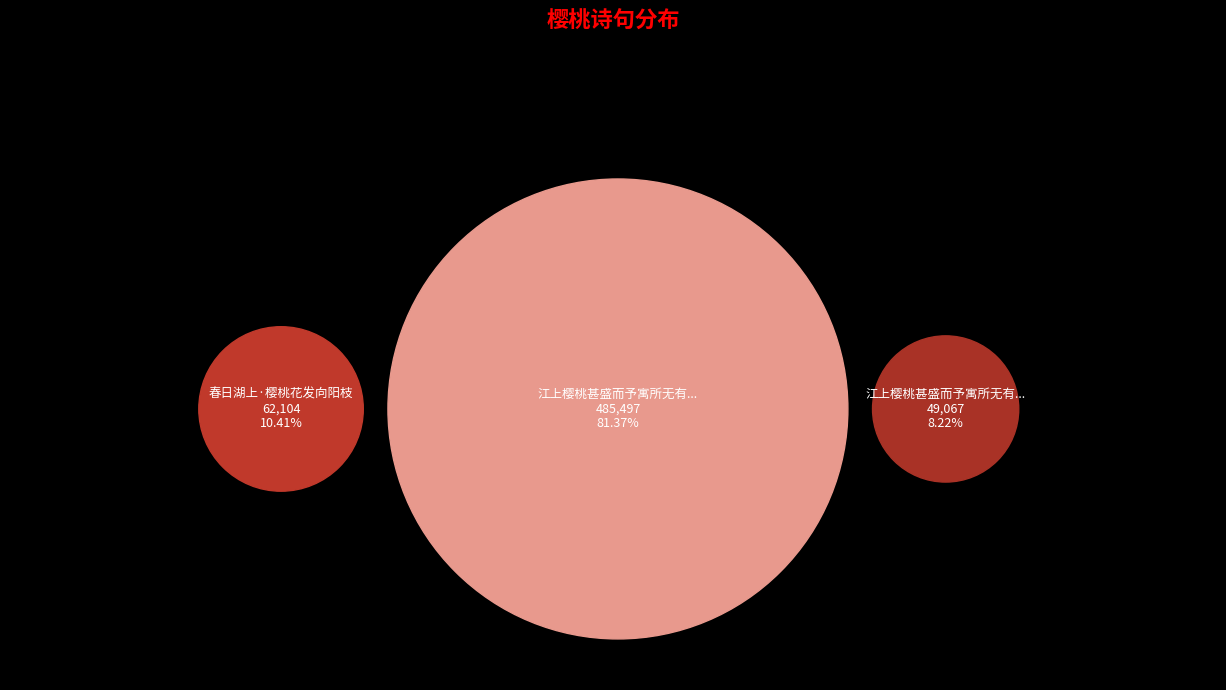

What percentage is NOT represented by 春日湖上·樱桃花发向阳枝?

89.6%